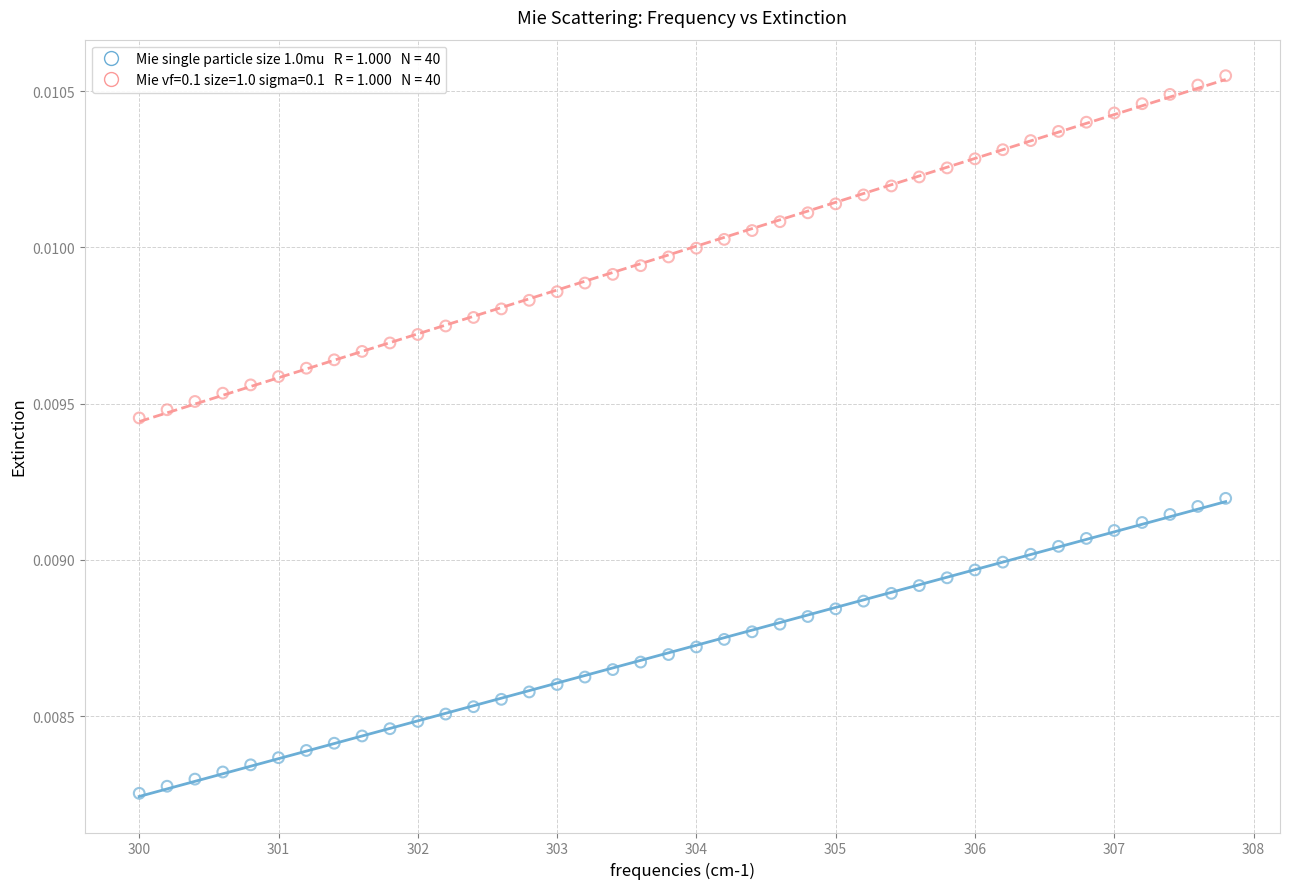

Across all data points, what is the range of X values (max minus min)?

7.8